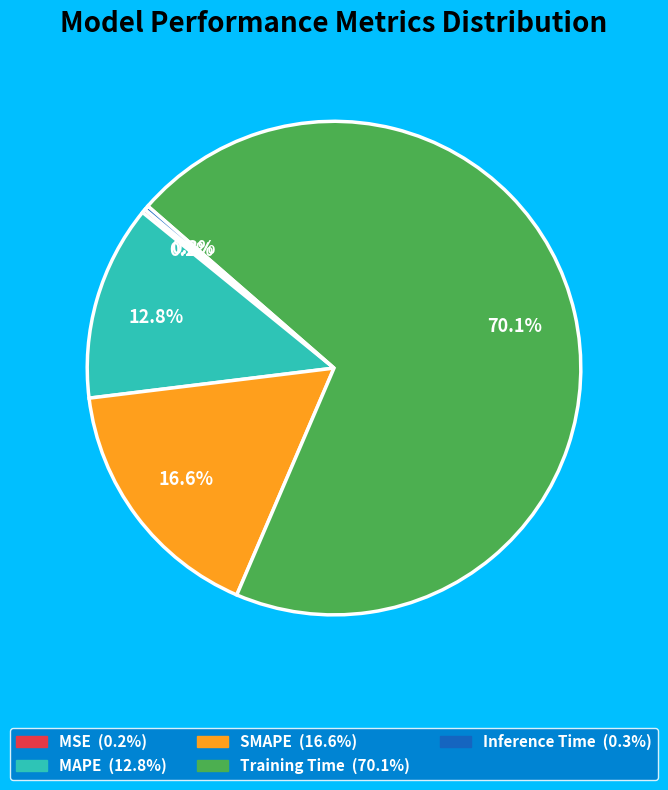

True or false: MAPE accounts for 13% of the total.

True